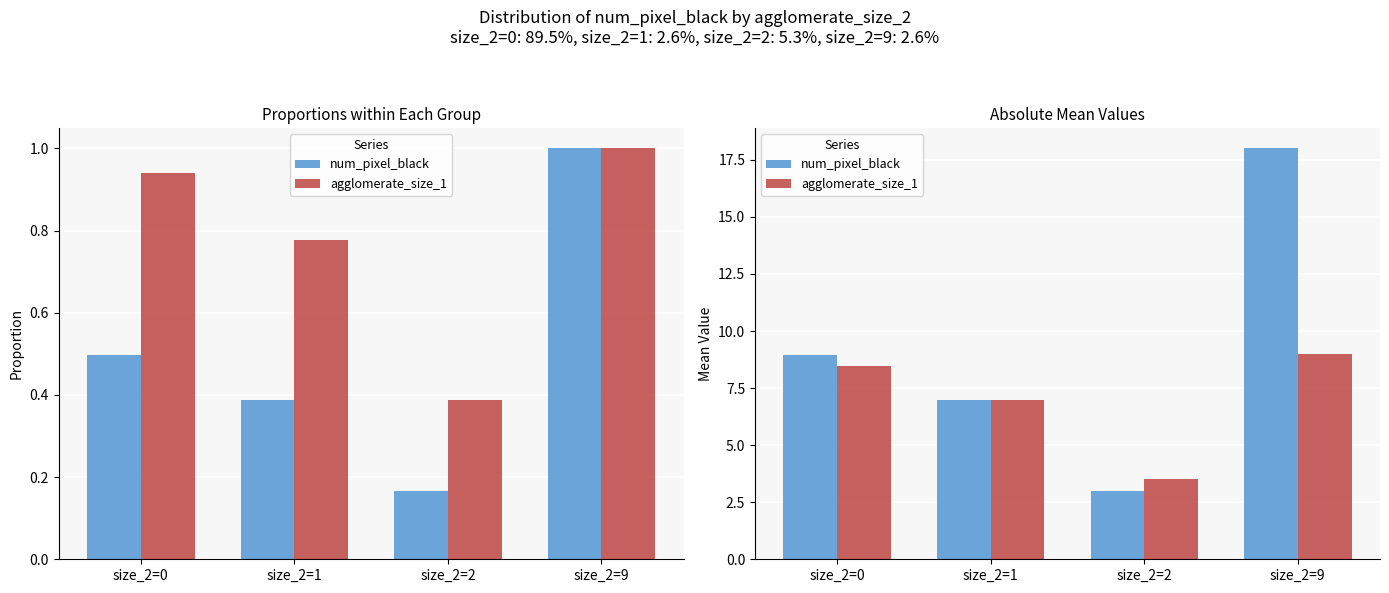

The num_pixel_black series shows 9.0 at size_2=0. True or false?

True